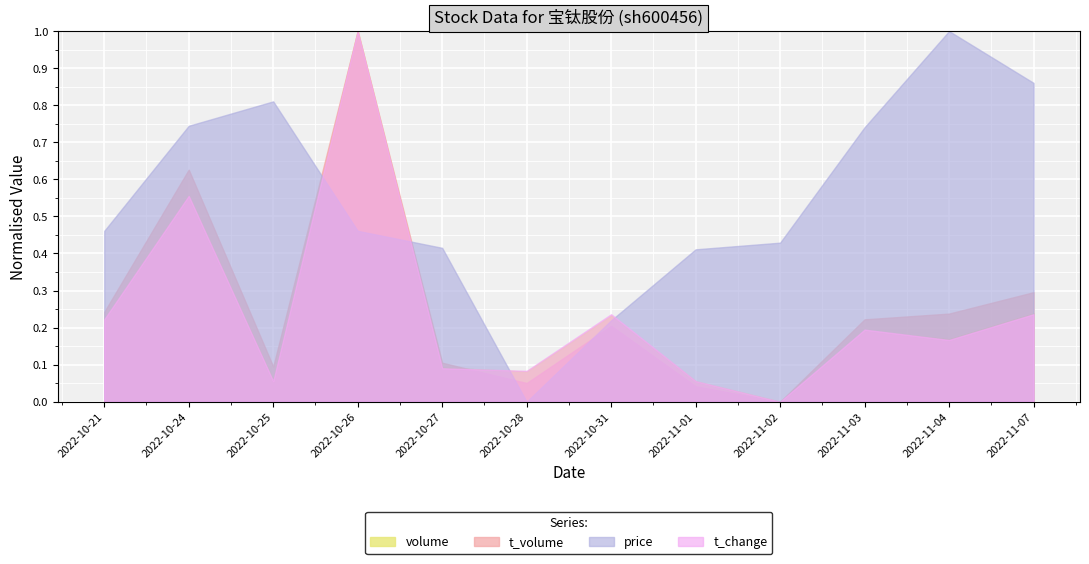

True or false: t_volume has a value of 1.0 at 2022-10-26.

True